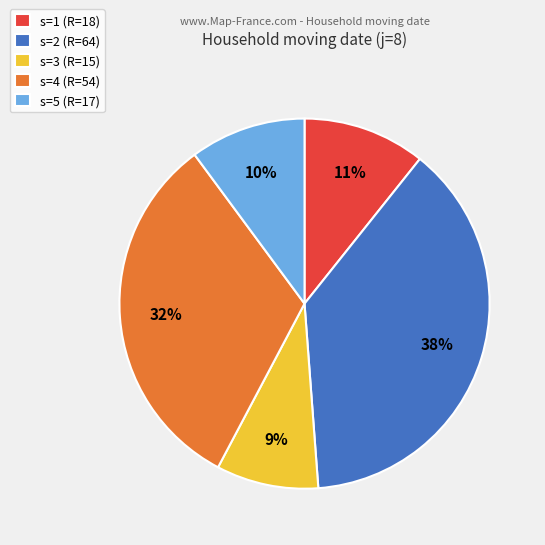

To the nearest percent, what portion does s=4 represent?

32%